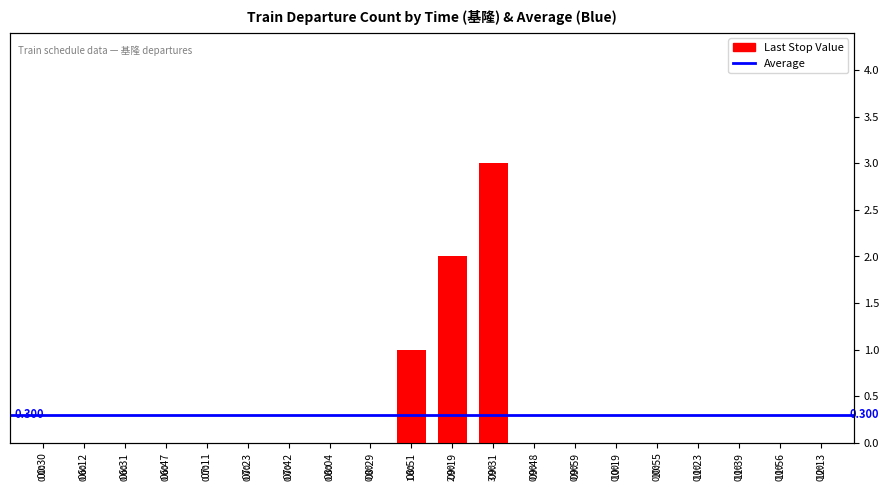

What is the sum of all values?

6